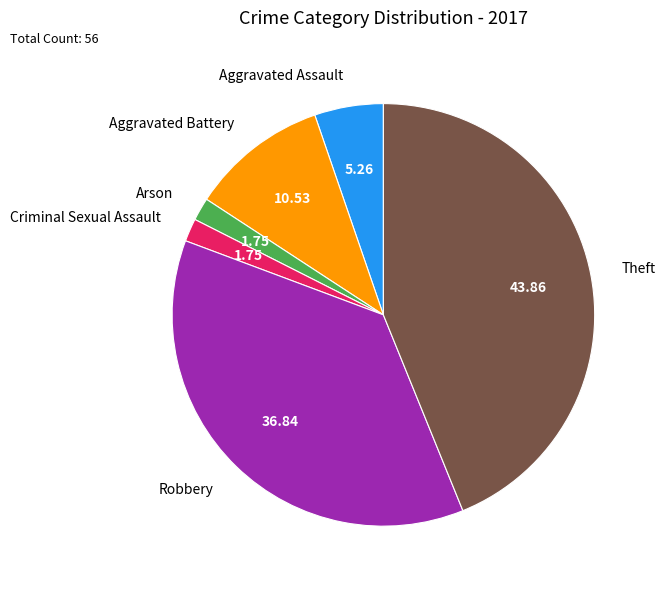

What is the largest slice in the pie chart?

Theft